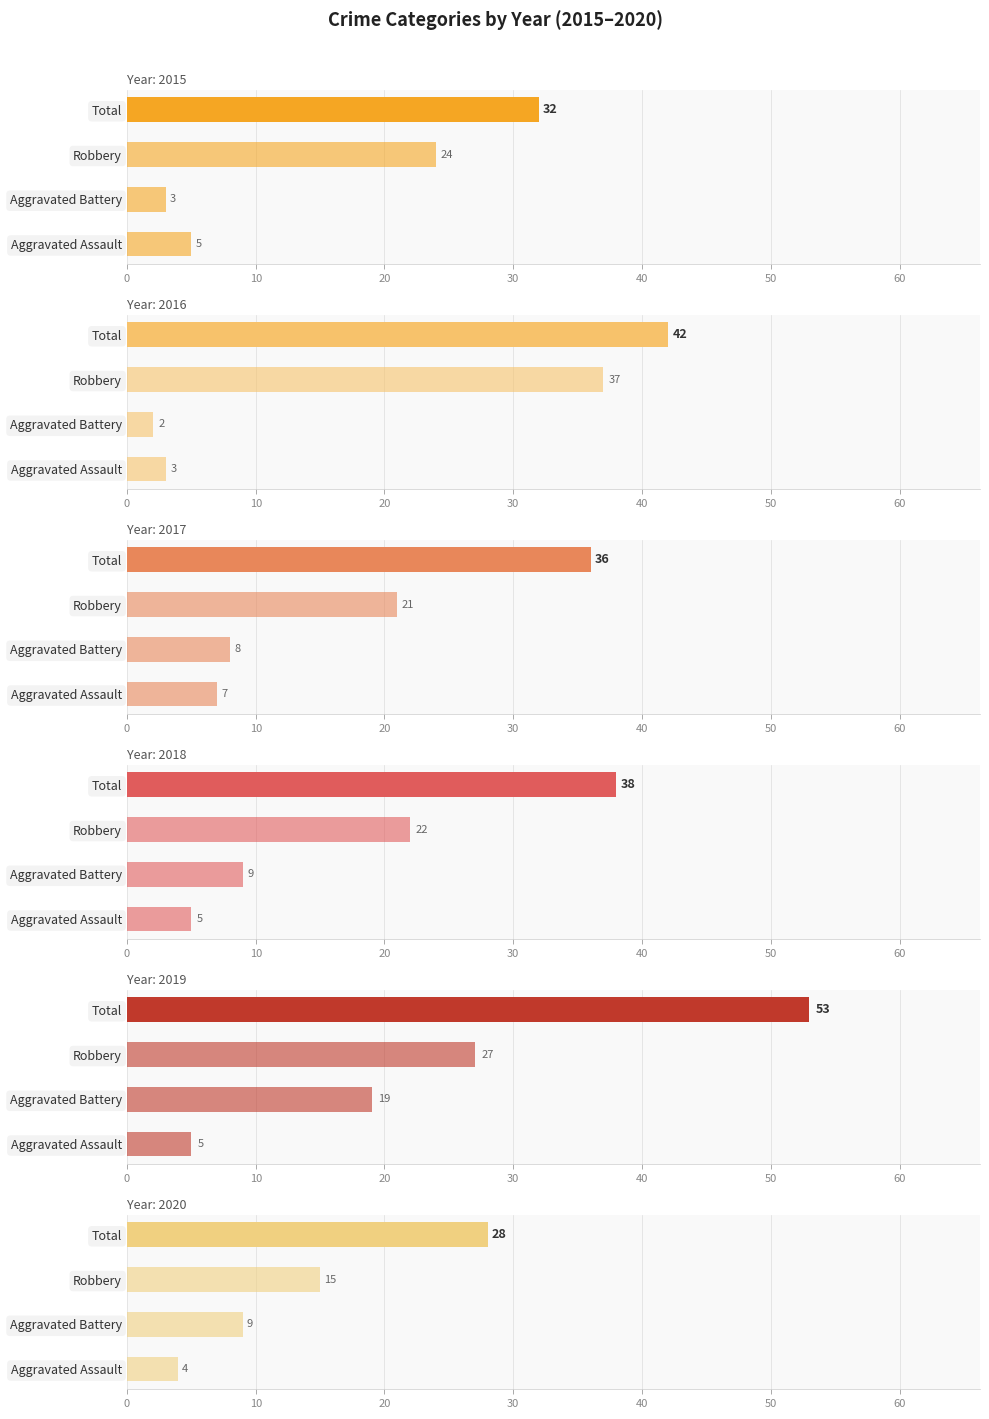

What position from the left is Robbery?

3